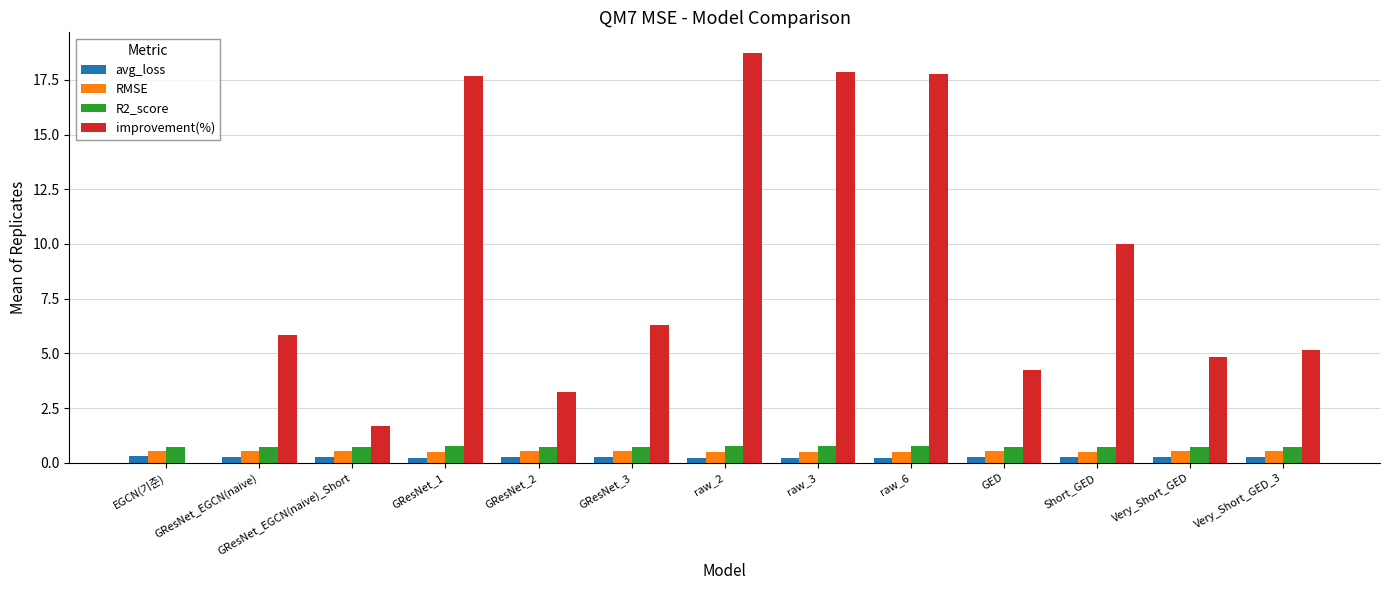

Which series has the largest total across all categories?

improvement(%)